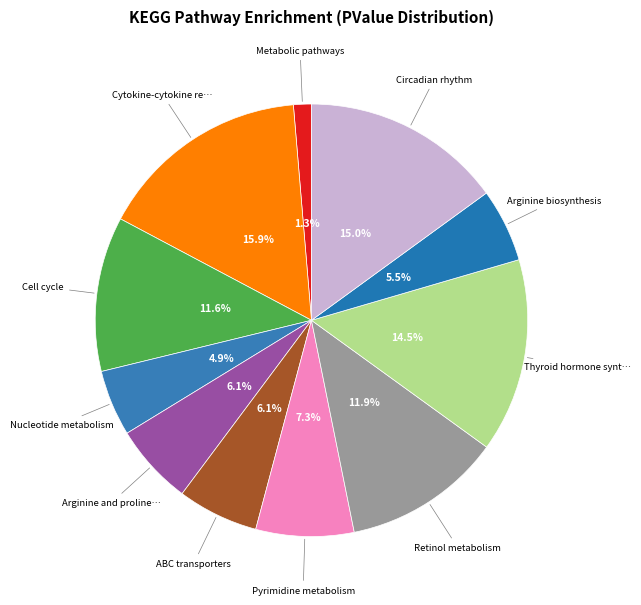

Which category has the biggest portion of the pie?

Cytokine-cytokine receptor interaction